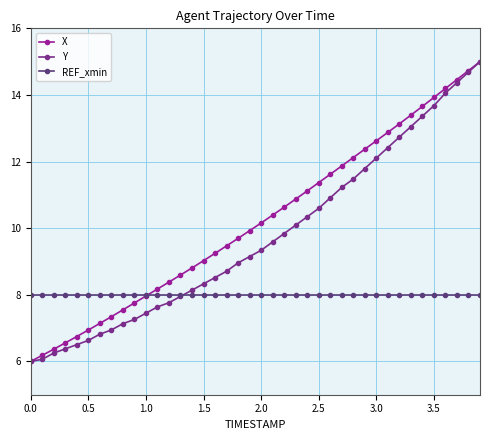

Does the chart have visible grid lines?

Yes